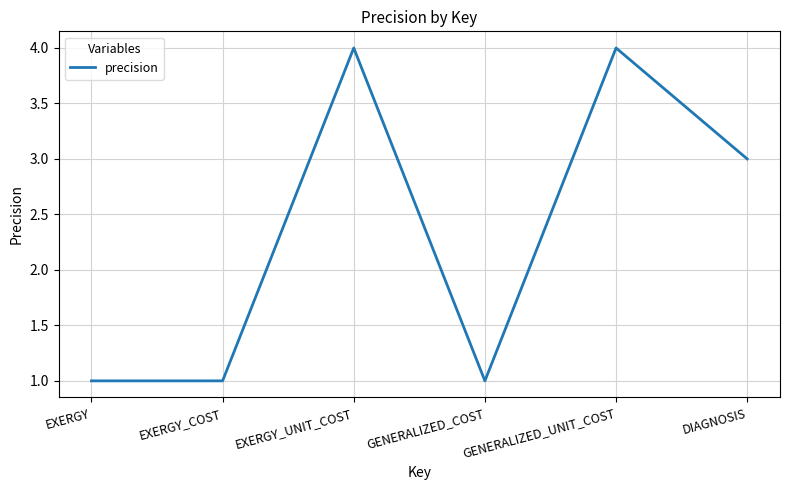

Reading left to right, transcribe all the data shown in this chart.

EXERGY=1	EXERGY_COST=1	EXERGY_UNIT_COST=4	GENERALIZED_COST=1	GENERALIZED_UNIT_COST=4	DIAGNOSIS=3